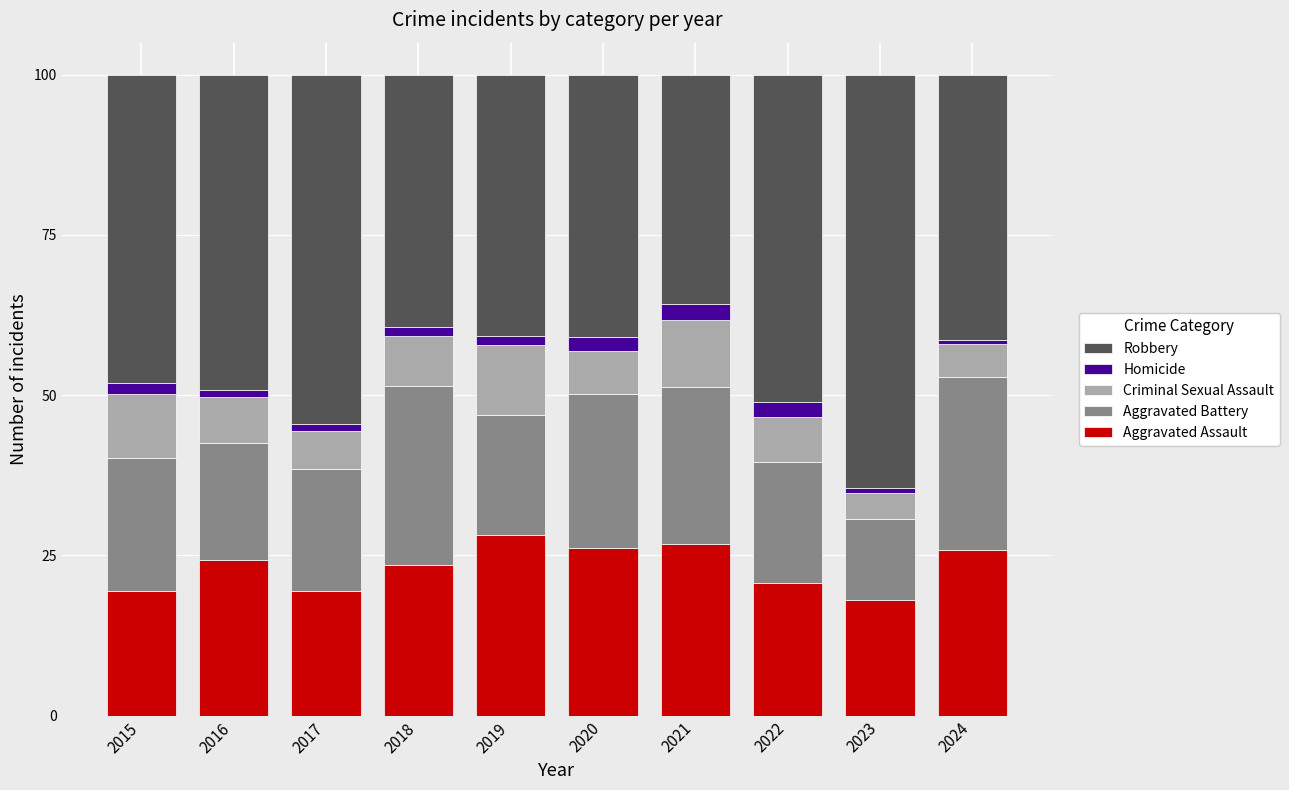

What is the difference between the maximum and minimum values in the Aggravated Assault series?

10.2